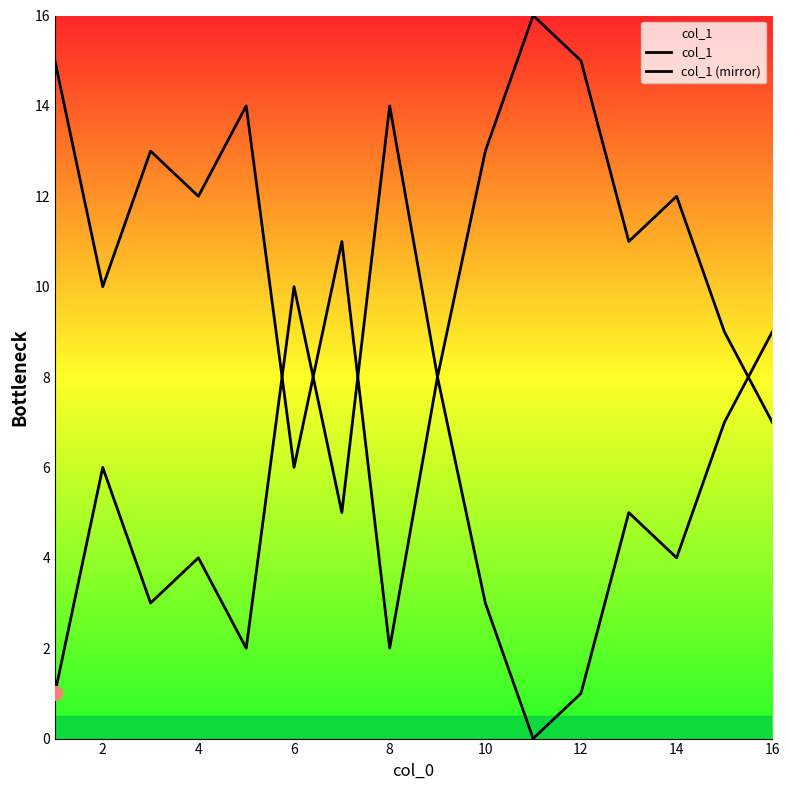

What are all the series names shown in the legend?

col_1, col_1 (mirror)